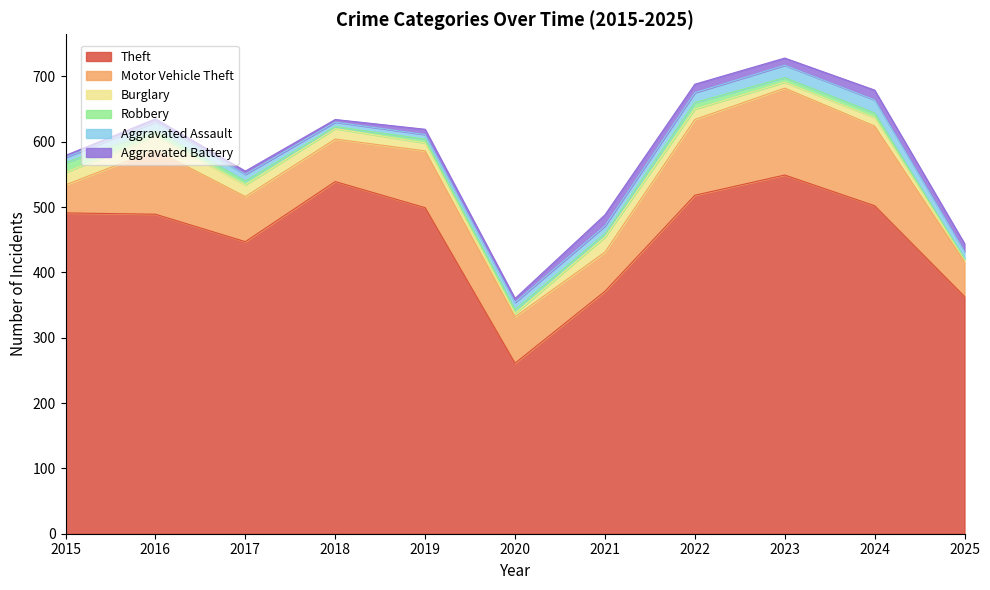

What is the approximate value of Burglary at 2016, to the nearest 10?

20